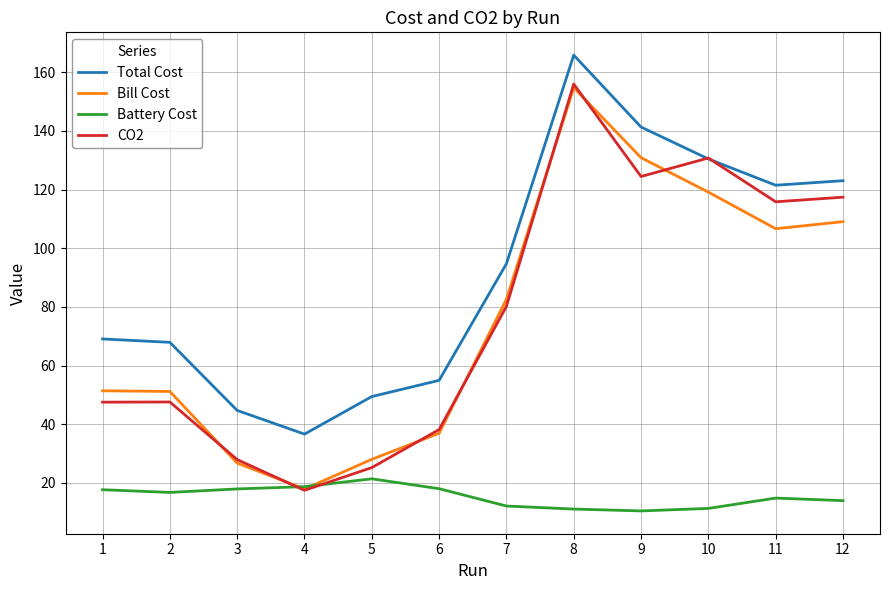

Count the number of data series in this chart.

4